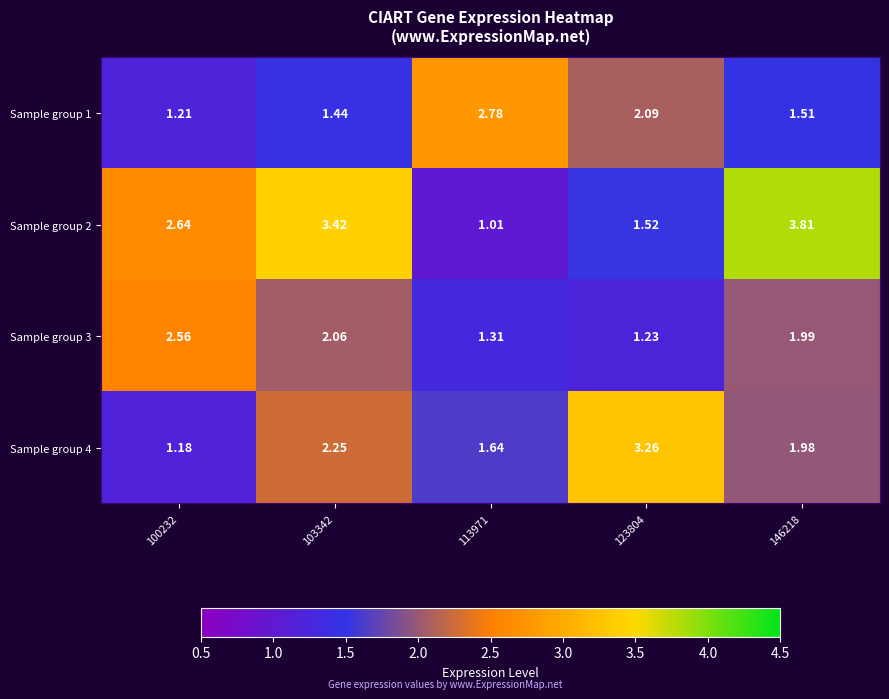

Is the value of Sample group 4 at 146218 greater than the value of Sample group 3 at 146218?

No